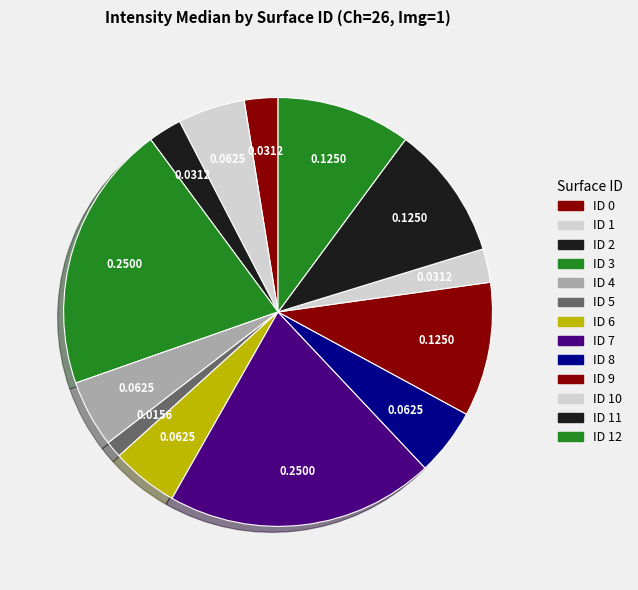

How many slices are in this pie chart?

13